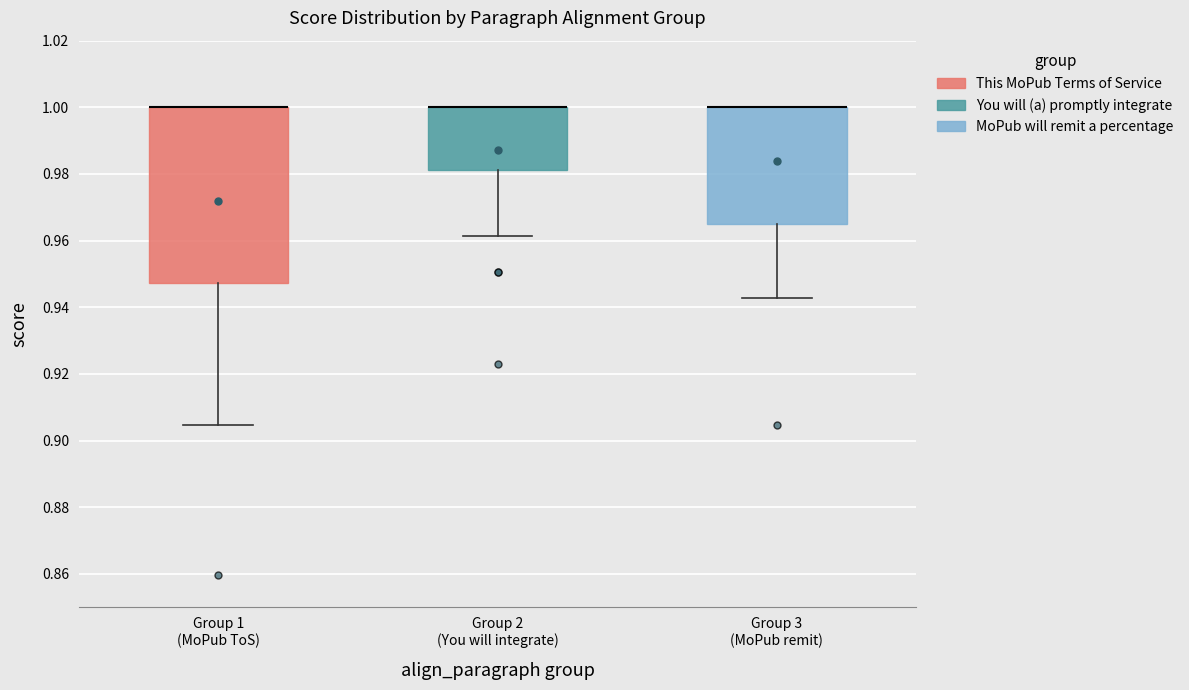

Comparing the boxes themselves (not the whiskers), which one is the tallest?

Group 1 (MoPub ToS)